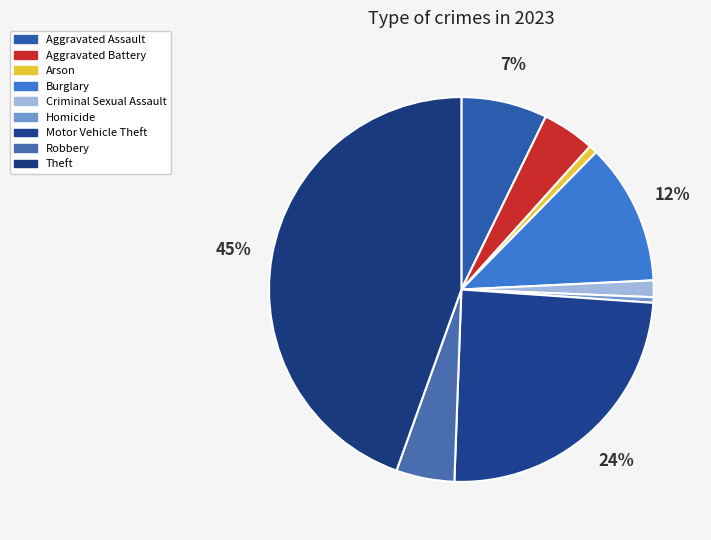

Combined, what portion of the pie is Aggravated Battery and Theft?

49.0%